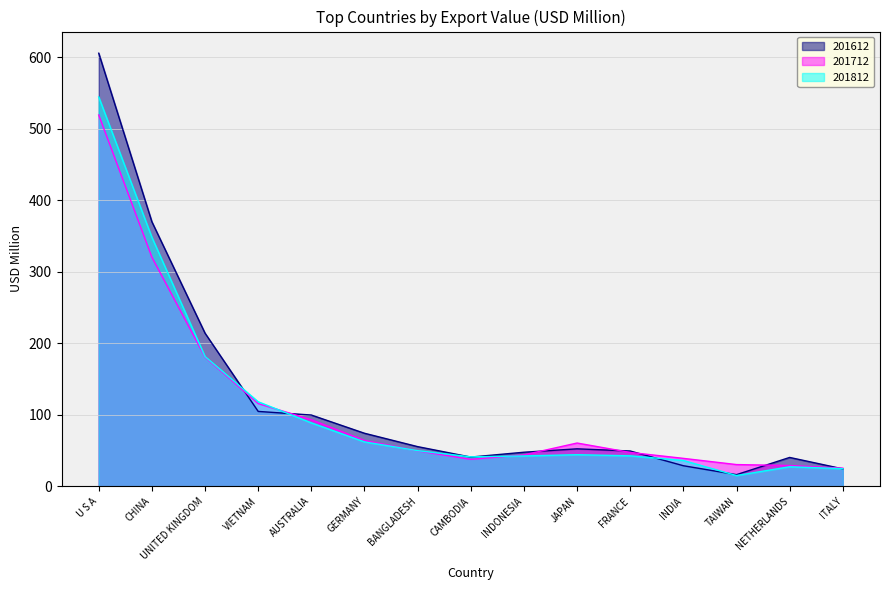

List the labels in order of 201712 value, smallest first.

ITALY, NETHERLANDS, TAIWAN, CAMBODIA, INDIA, INDONESIA, FRANCE, BANGLADESH, JAPAN, GERMANY, AUSTRALIA, VIETNAM, UNITED KINGDOM, CHINA, U S A